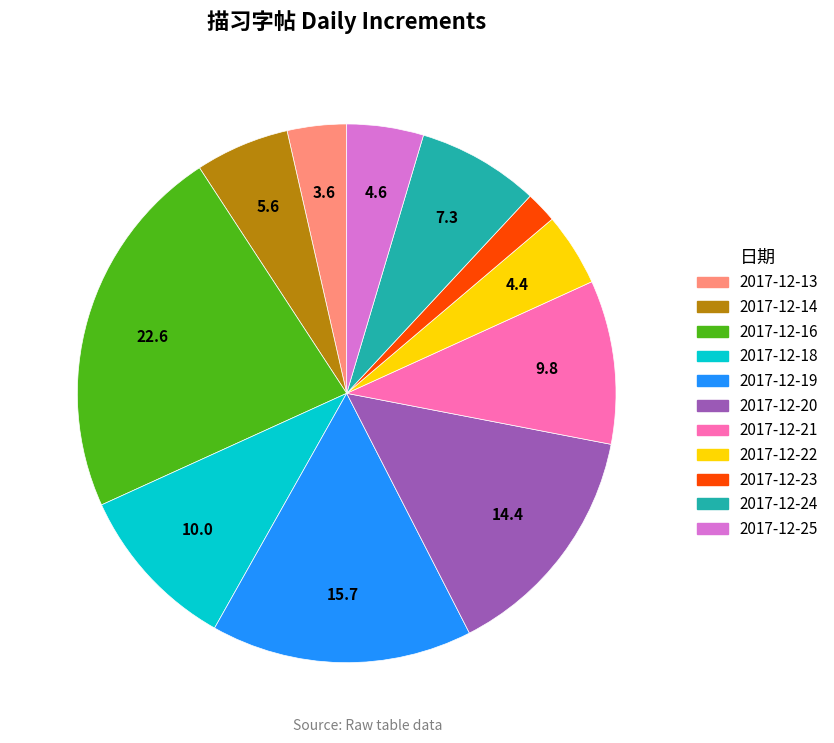

Is there any slice that represents more than half of the pie?

No